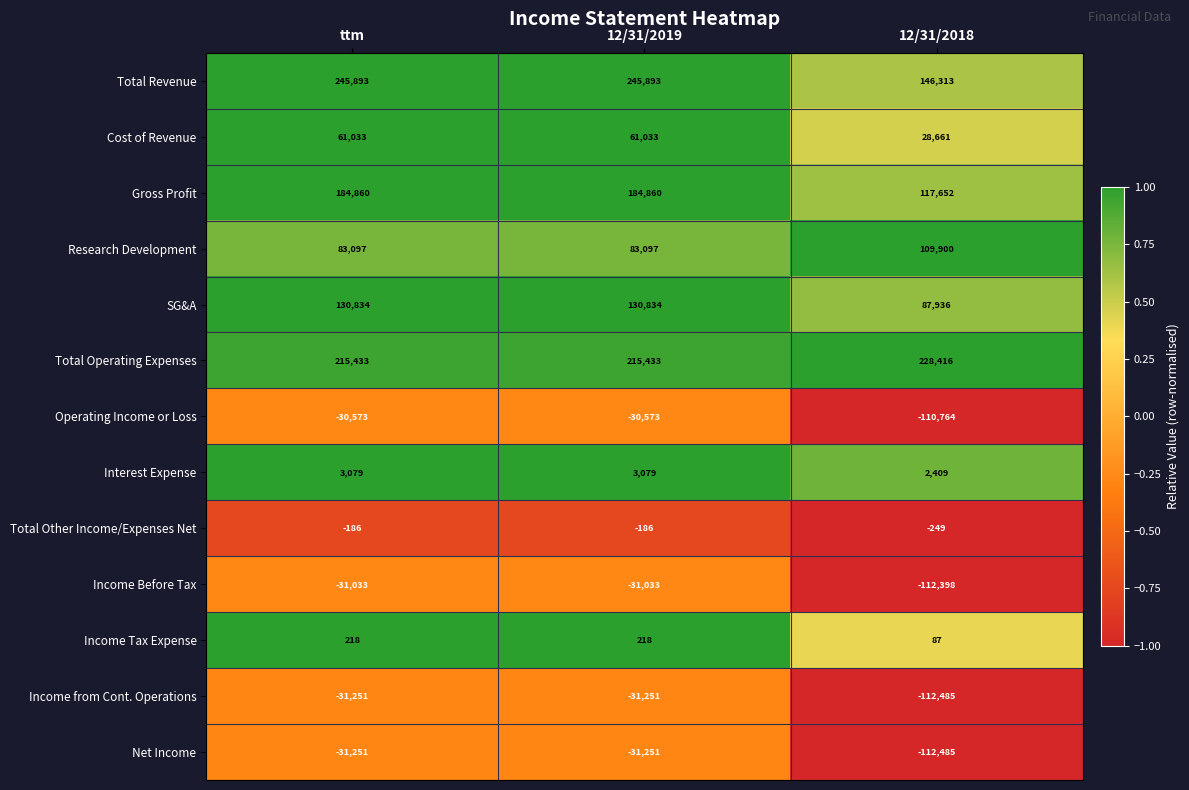

The Gross Profit series shows 326208 at 12/31/2019. True or false?

False